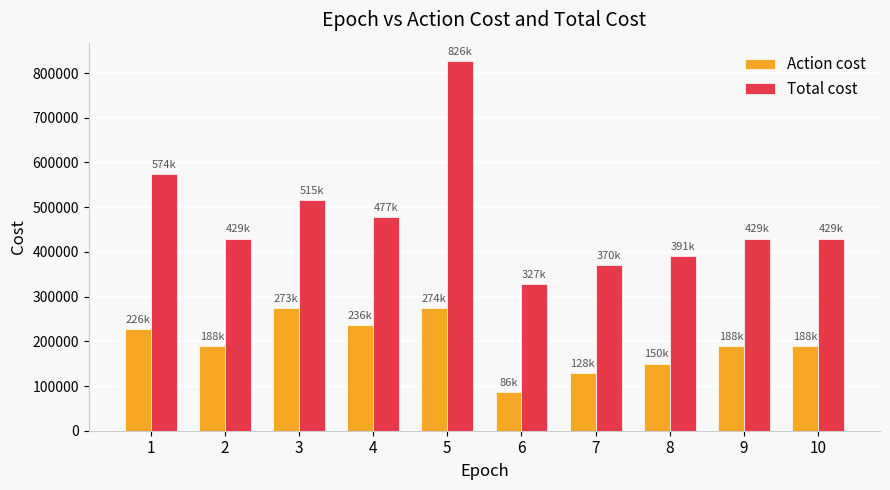

At which category is the sum across all series the highest?

5